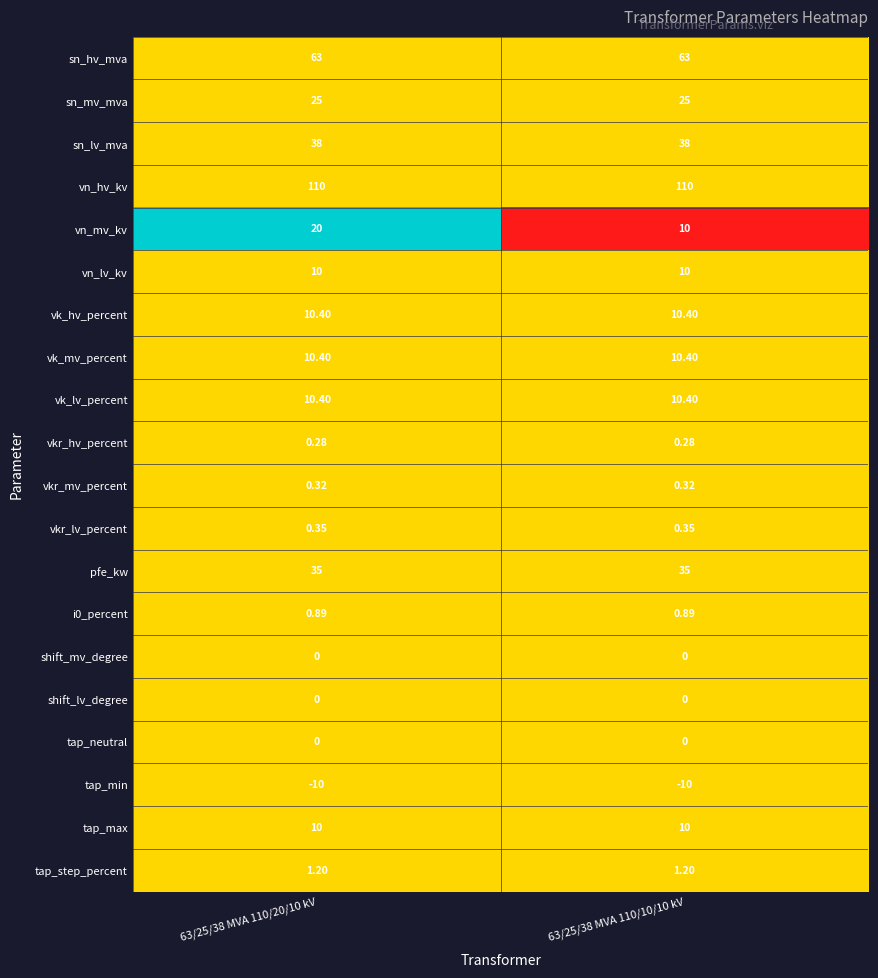

Between 63/25/38 MVA 110/20/10 kV and 63/25/38 MVA 110/10/10 kV, which series saw the biggest shift?

vn_mv_kv